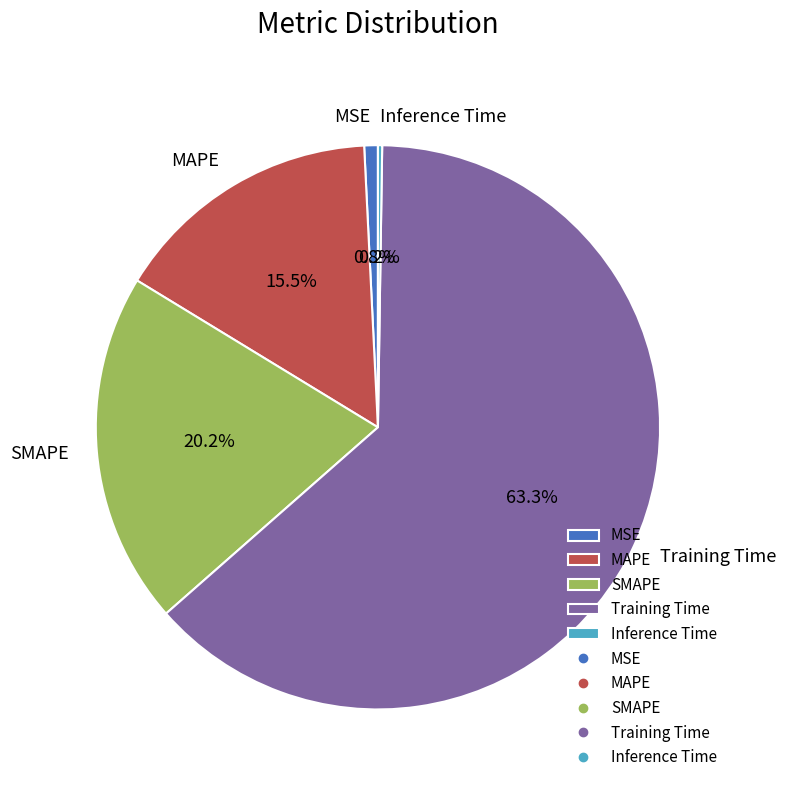

What portion of the pie excludes SMAPE?

79.8%